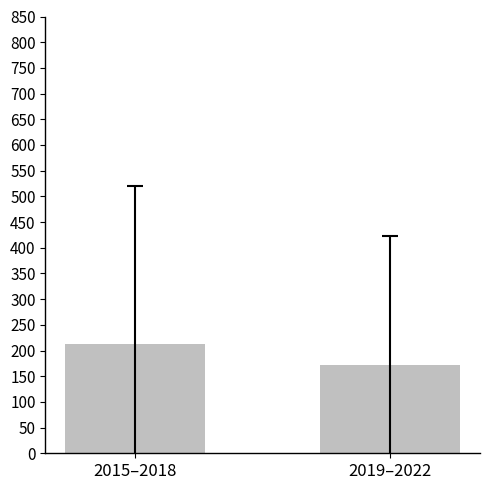

Rank the categories by value from lowest to highest.

2019–2022, 2015–2018